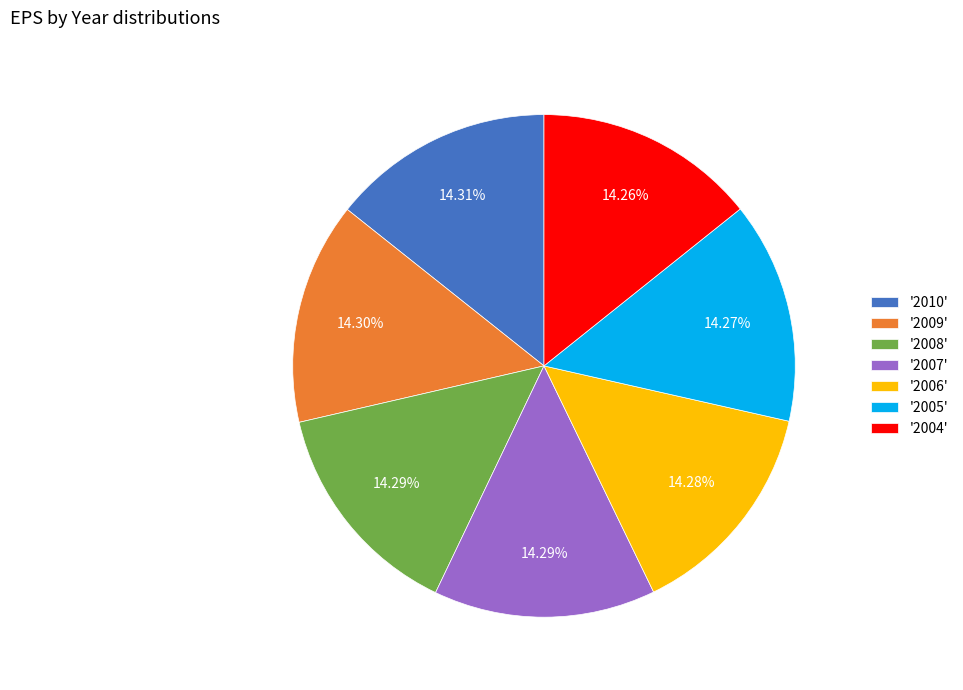

Is there any slice that represents more than half of the pie?

No